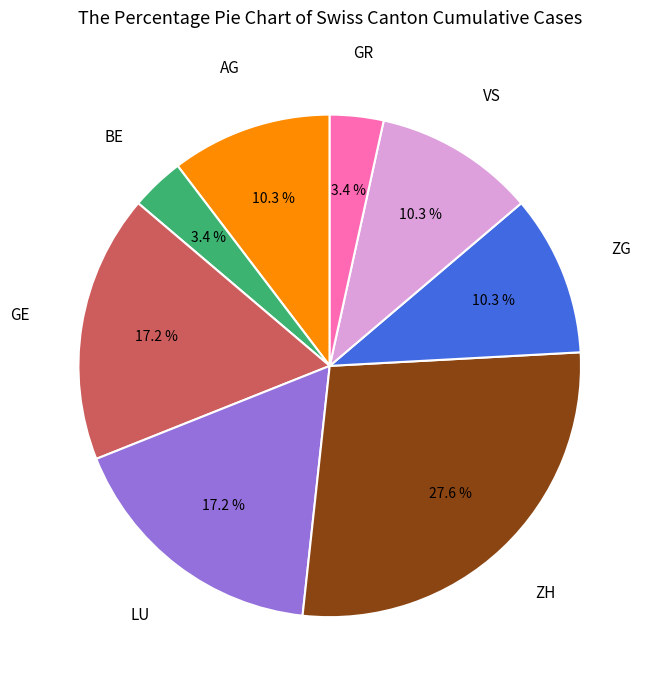

Between GR and LU, which is larger?

LU